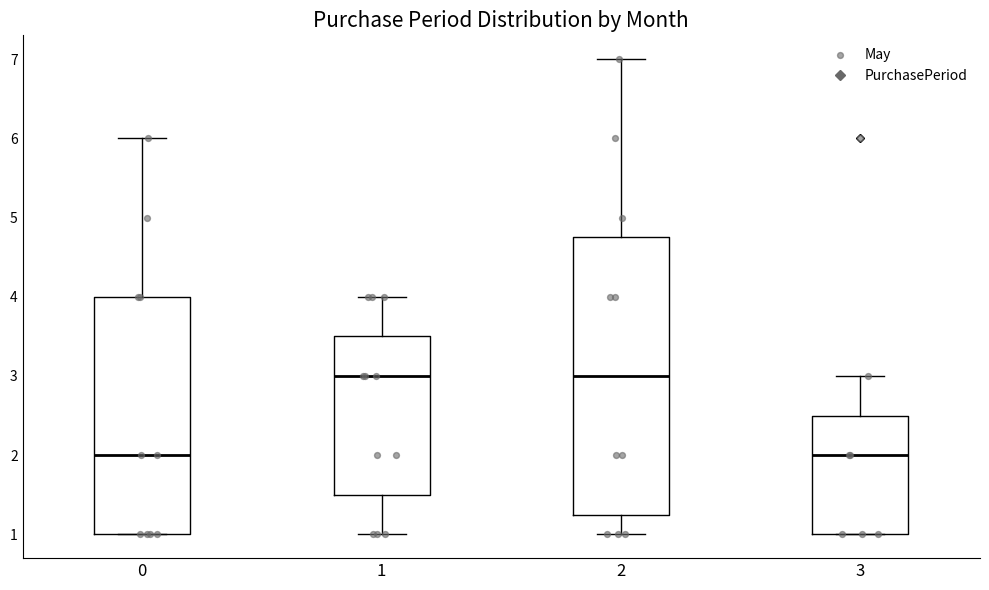

Reading left to right, read every box against the y-axis: the position of its median line, the range the box covers, and the ends of its whiskers. The values are not printed on the chart, so give them approximately, as read against the axis.

0: median 2.0, box 1.0 to 4.0, whiskers 1.0 to 6.0
1: median 3.0, box 1.5 to 3.5, whiskers 1.0 to 4.0
2: median 3.0, box 1.3 to 4.8, whiskers 1.0 to 7.0
3: median 2.0, box 1.0 to 2.5, whiskers 1.0 to 3.0